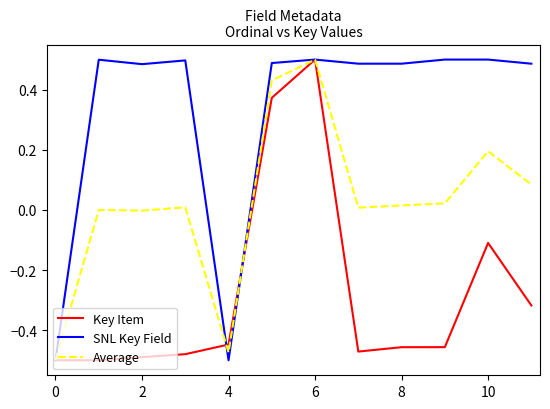

Rank the series by their average value, from lowest to highest.

Key Item, Average, SNL Key Field